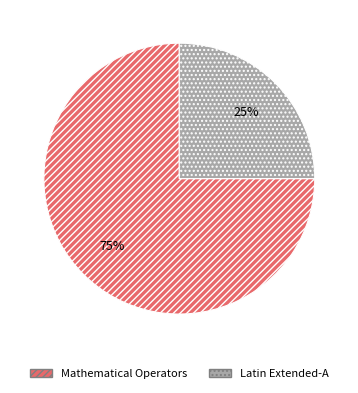

To the nearest percent, what percentage of the pie is Latin Extended-A?

25%